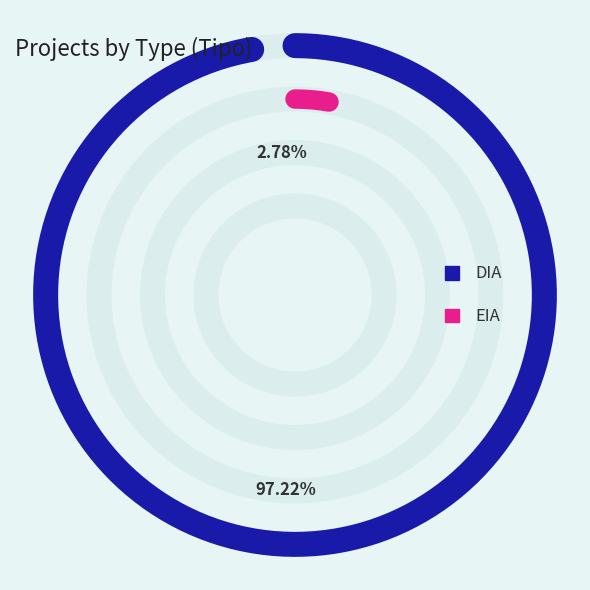

Combined, do DIA and EIA account for over 50%?

Yes